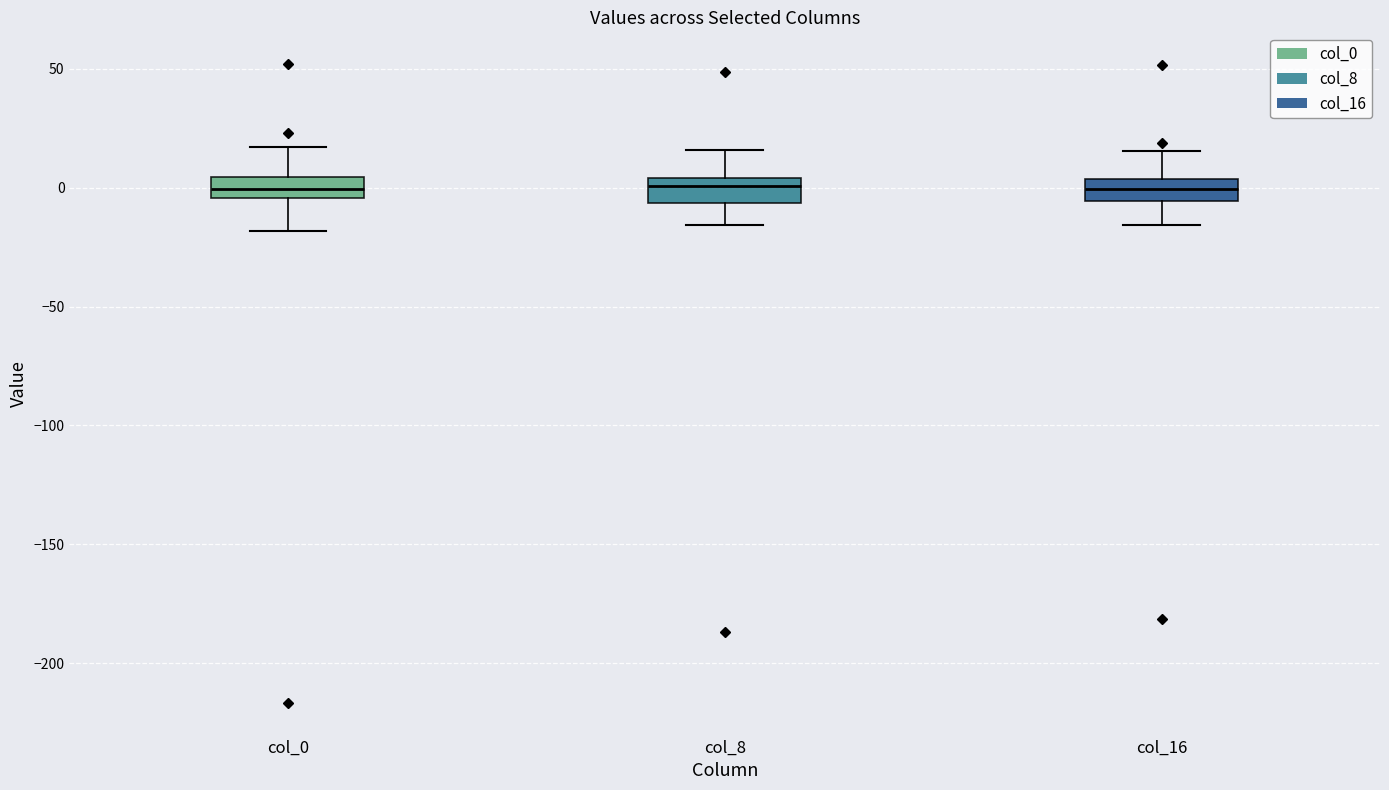

Reading left to right, transcribe this box plot: for each box, give where its median line is, the range the box spans, and where its two whiskers end, as read against the y-axis. The values are not printed on the chart, so give them approximately, as read against the axis.

col_0: median 0, box -5 to 5, whiskers -20 to 15
col_8: median 0, box -5 to 5, whiskers -15 to 15
col_16: median 0, box -5 to 5, whiskers -15 to 15